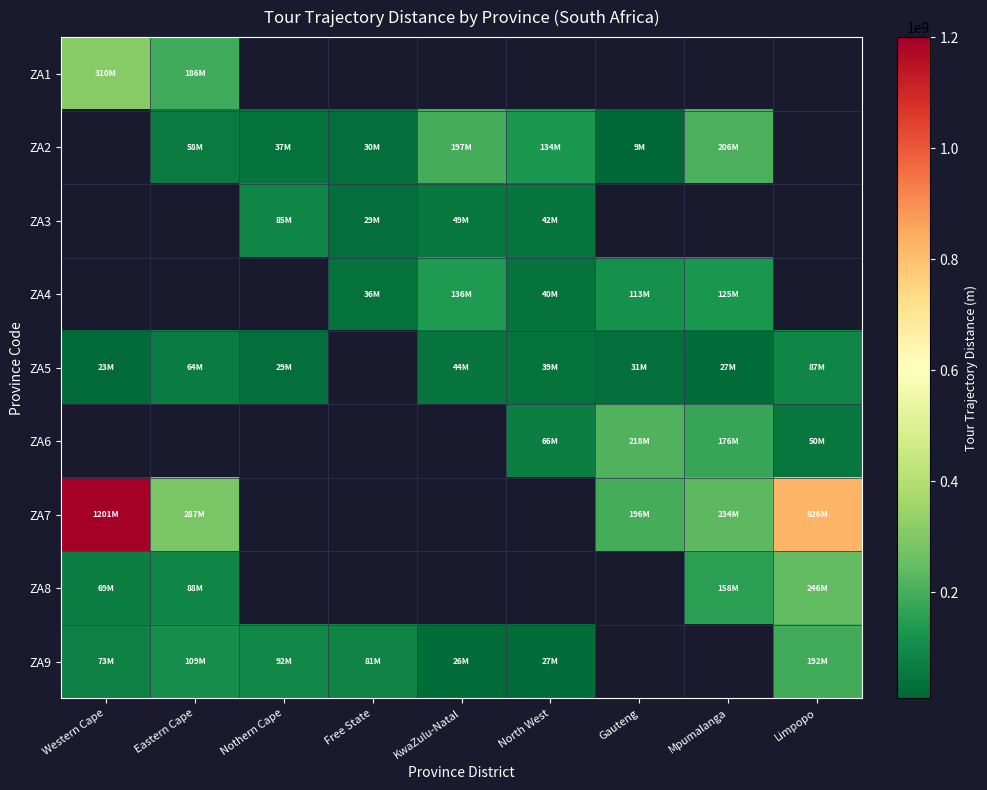

How many distinct data groups are displayed?

9